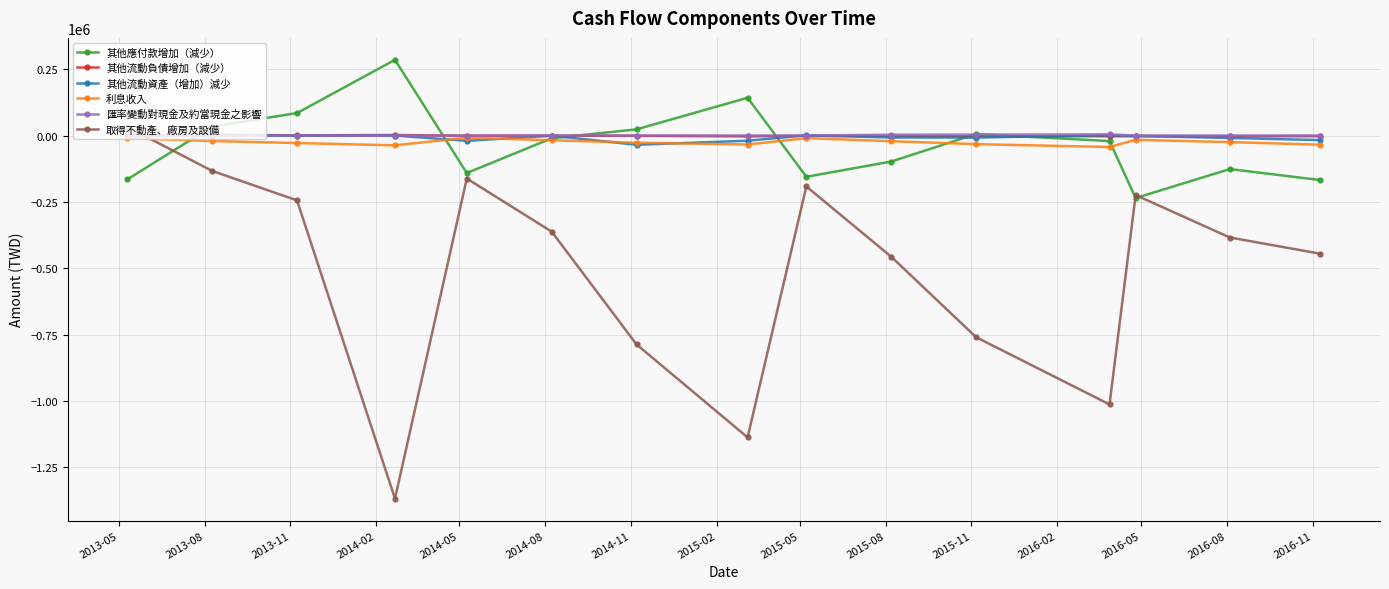

How many intersections are there between 取得不動產、廠房及設備 and 匯率變動對現金及約當現金之影響?

1